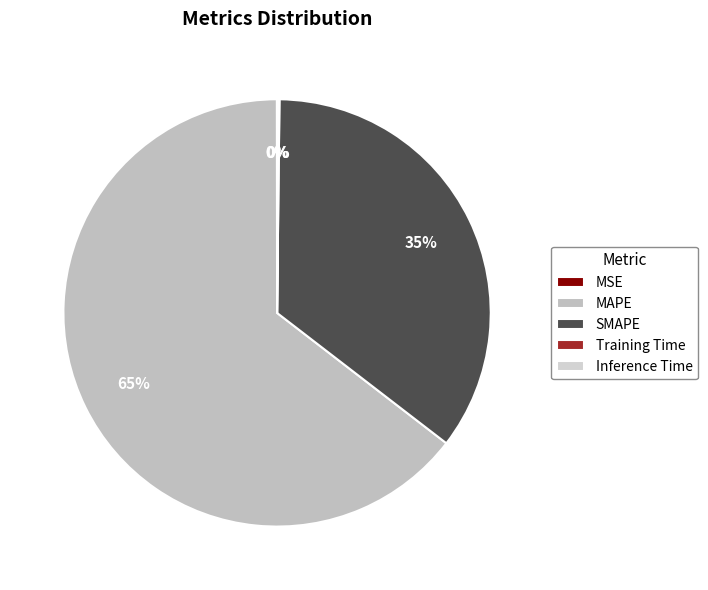

What percentage do Training Time and SMAPE together represent?

35.3%